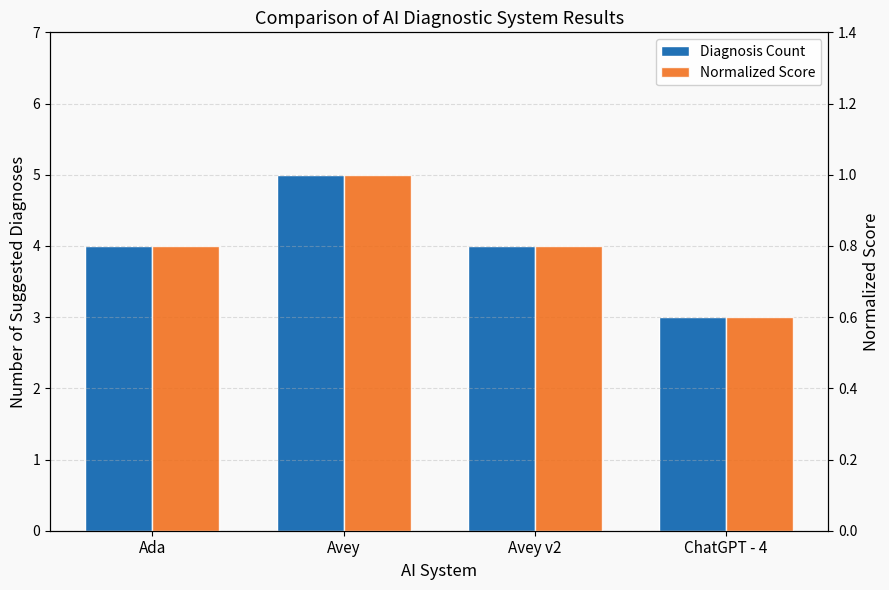

Reading left to right, what are all the values shown in this chart?

Diagnosis Count: Ada=4.0	Avey=5.0	Avey v2=4.0	ChatGPT - 4=3.0
Normalized Score: Ada=0.8	Avey=1.0	Avey v2=0.8	ChatGPT - 4=0.6